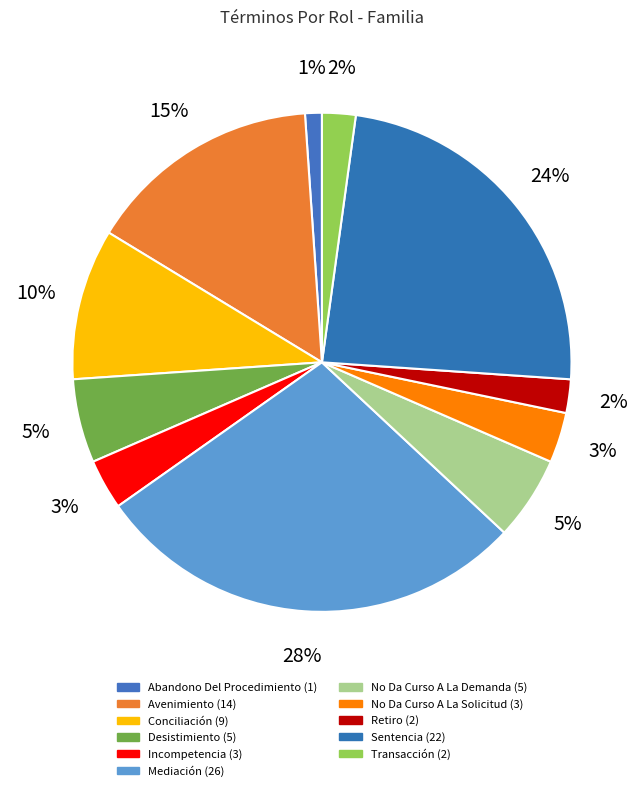

How many segments does this pie chart have?

11